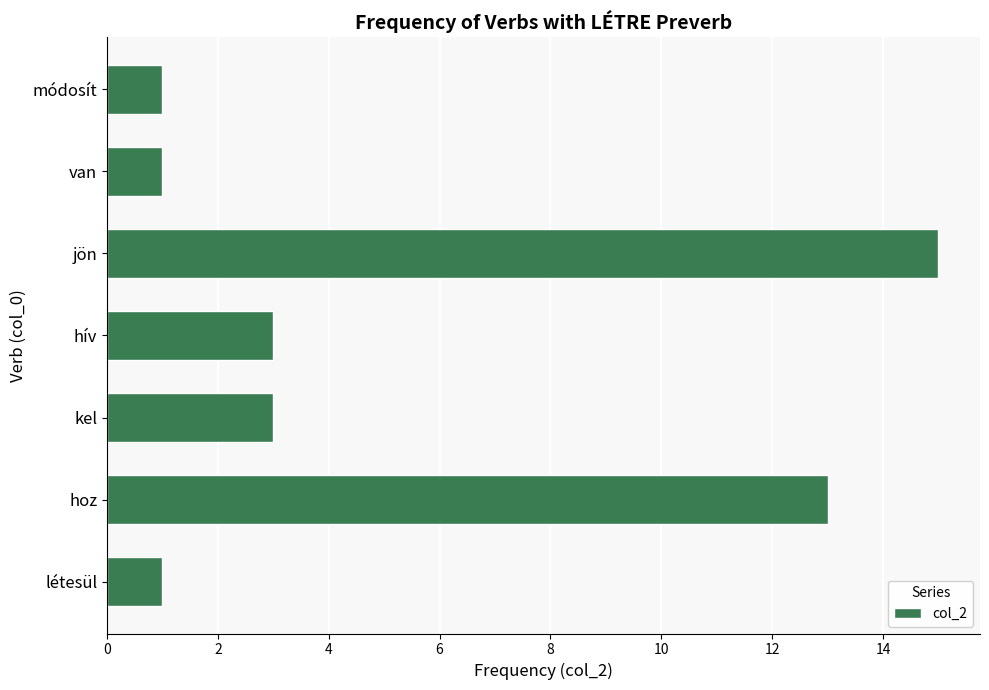

What is the ratio of the value at jön to the value at létesül?

15.0